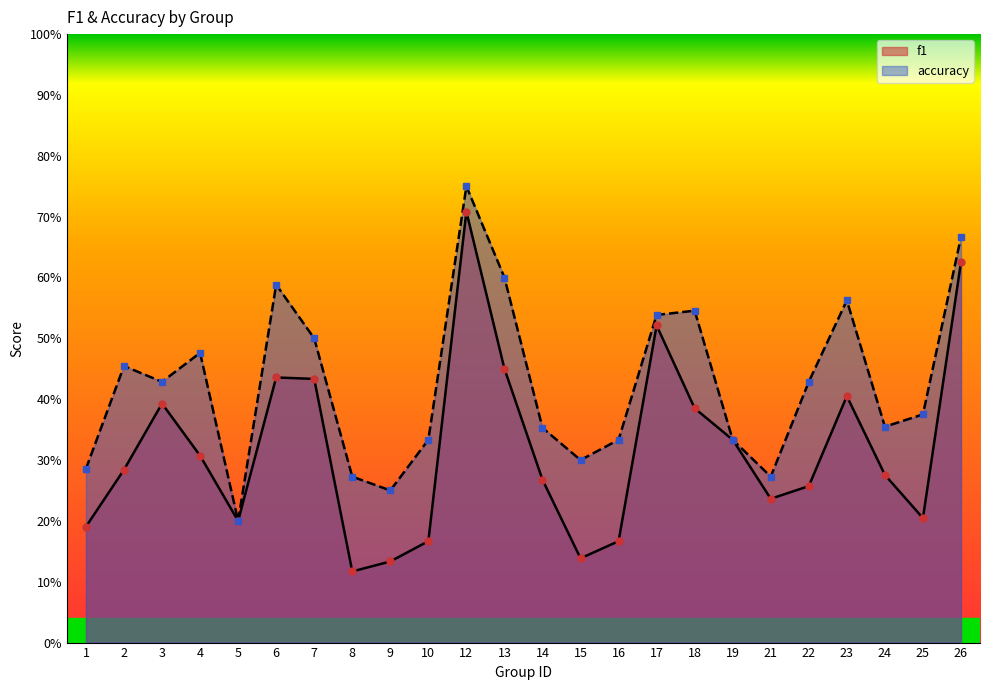

What is the sum of all accuracy values?

10.2